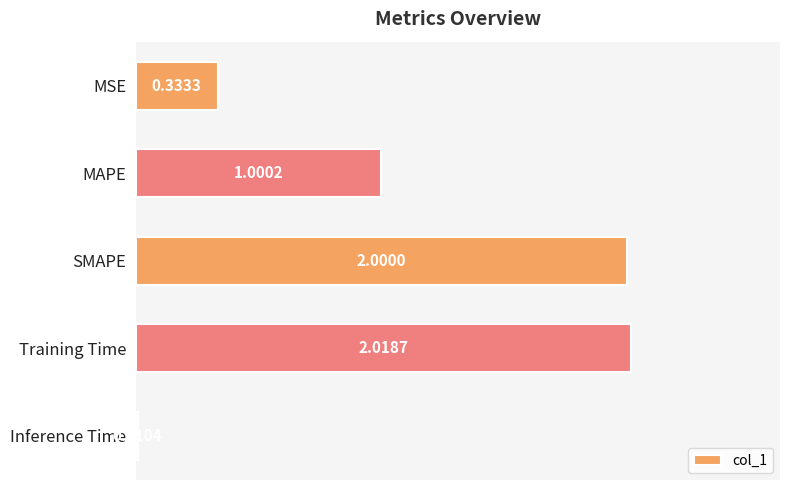

What is the greatest value displayed?

2.0